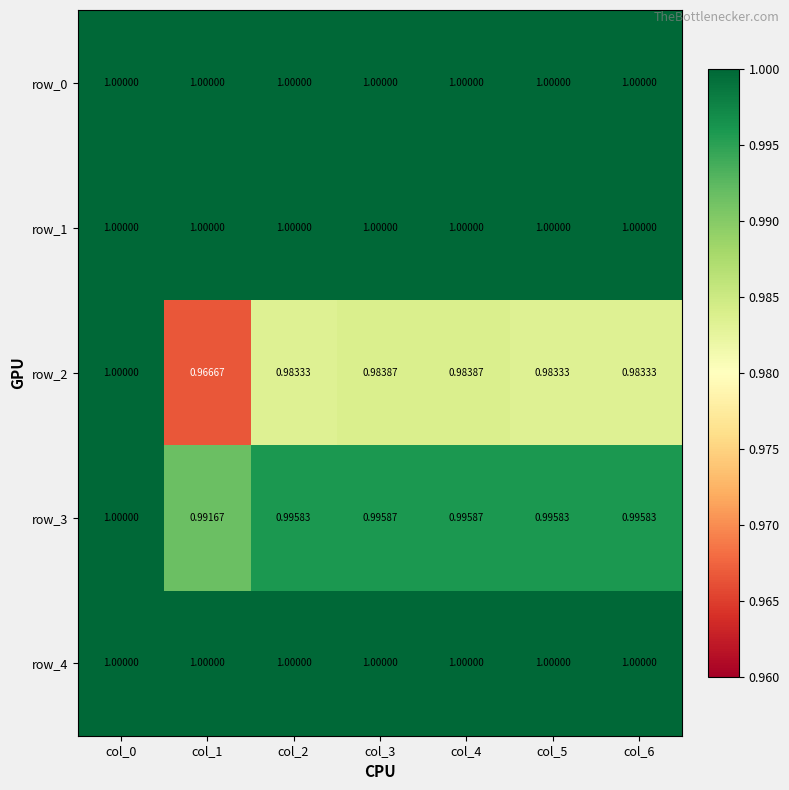

The row_2 series shows 1.0 at col_6. True or false?

True